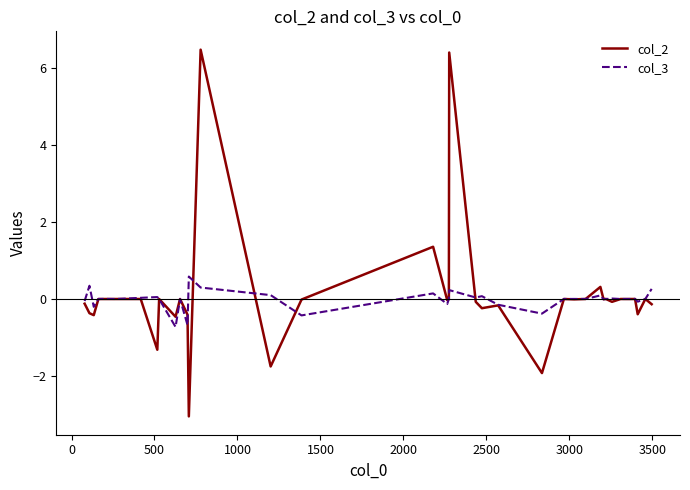

Rank the series by their maximum value, from highest to lowest.

col_2, col_3